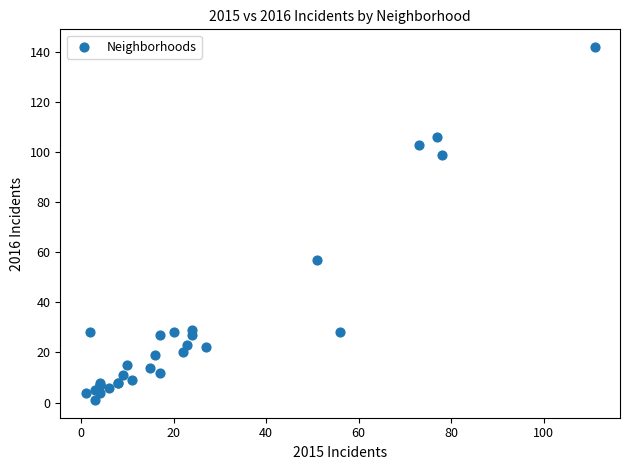

What Y value in the scatter plot is closest to 71?

57